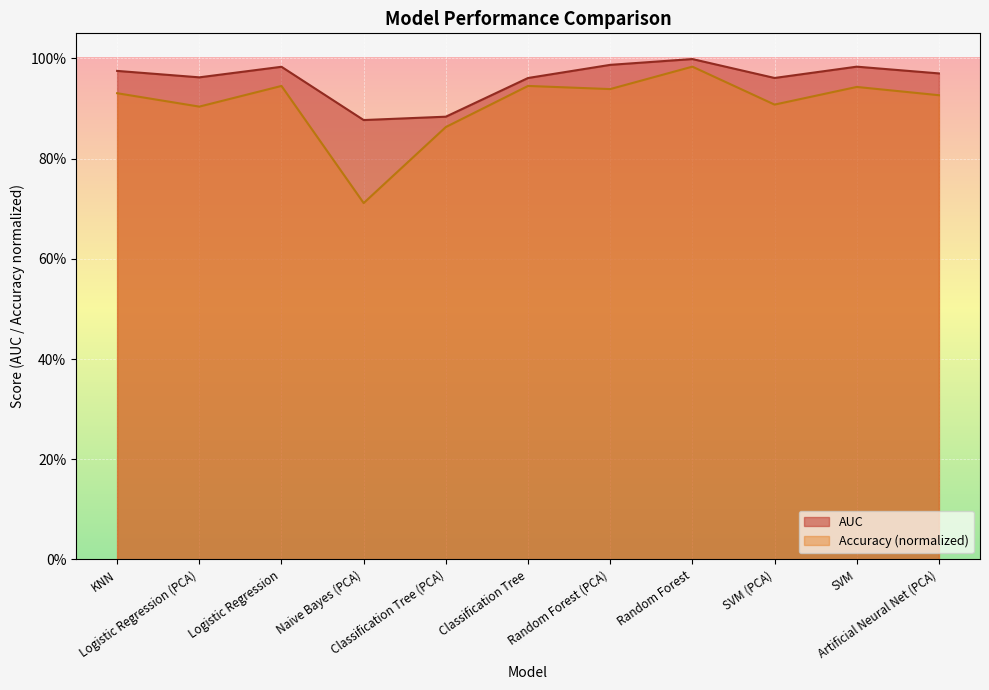

True or false: AUC and Accuracy(%) intersect in this chart.

False